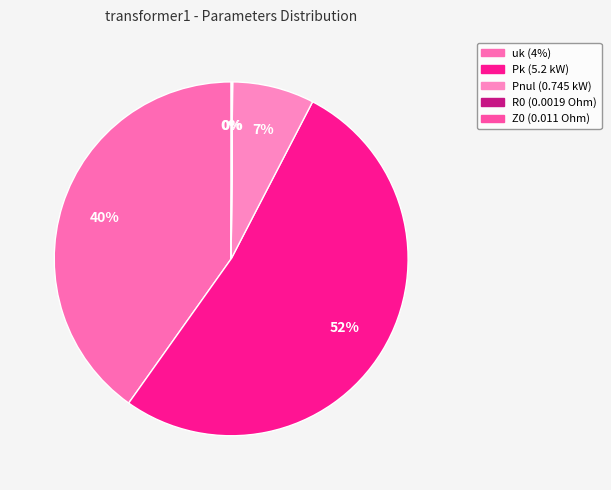

How many segments does this pie chart have?

5